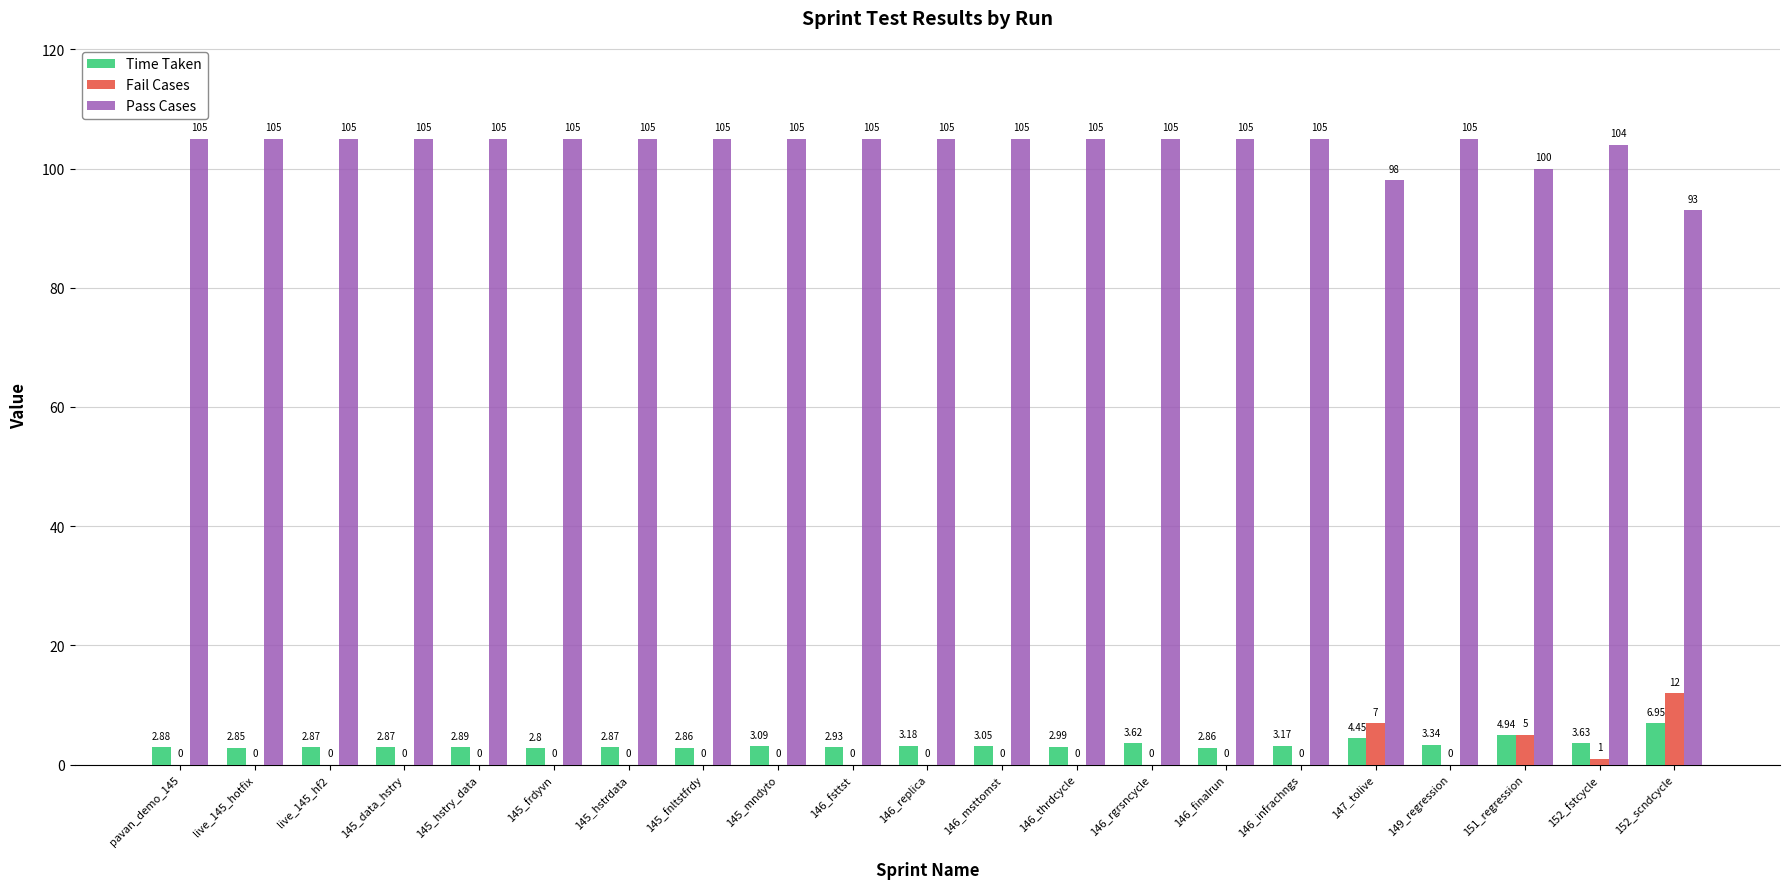

Which series changed the most between 145_frdyvn and 145_fnltstfrdy?

Time Taken